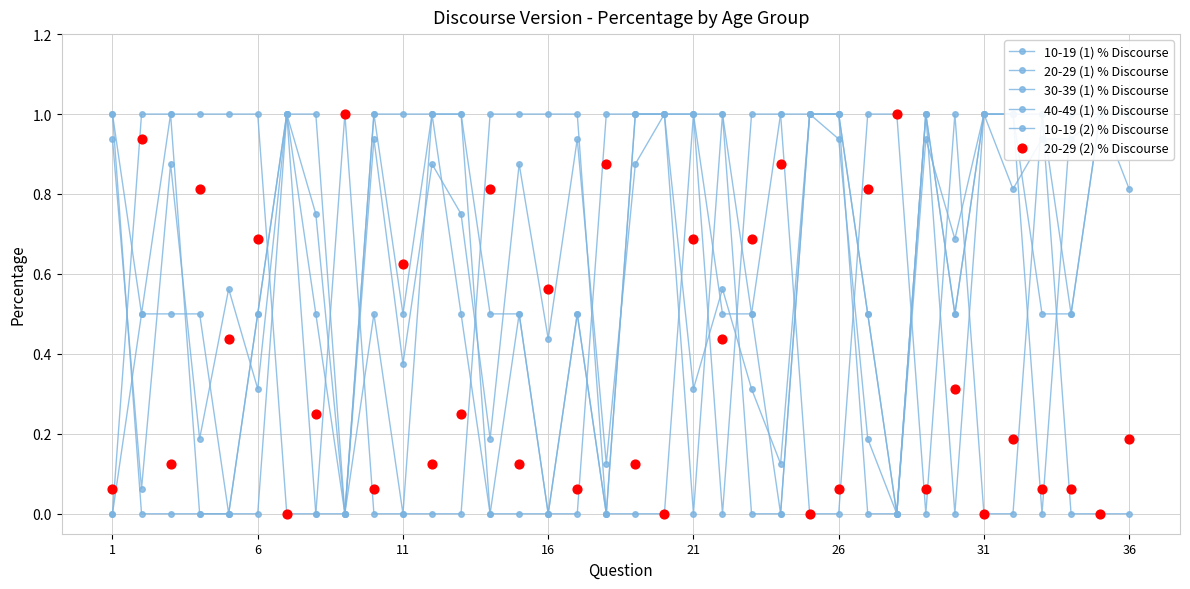

Which series has the largest total across all categories?

40-49 (1) % Discourse